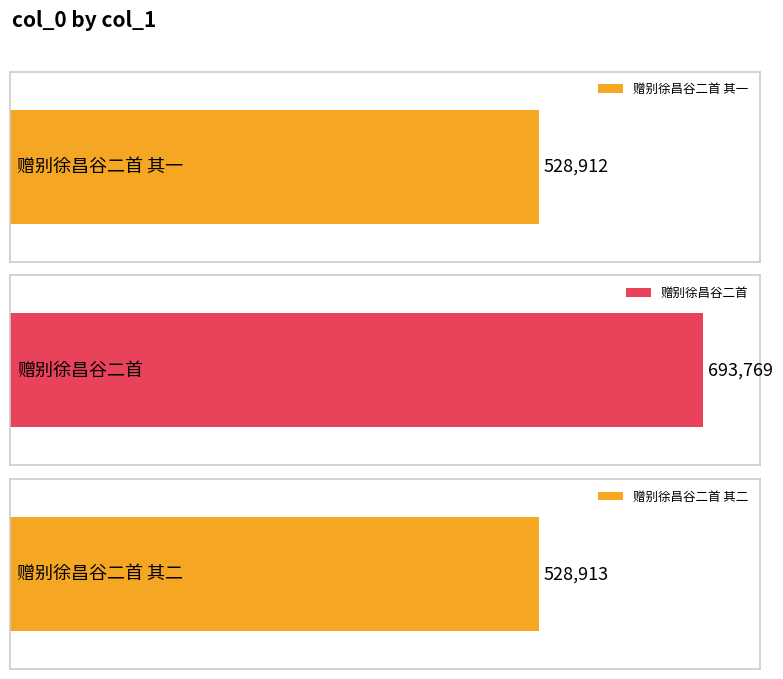

Rank the categories by value from lowest to highest.

赠别徐昌谷二首 其一, 赠别徐昌谷二首 其二, 赠别徐昌谷二首